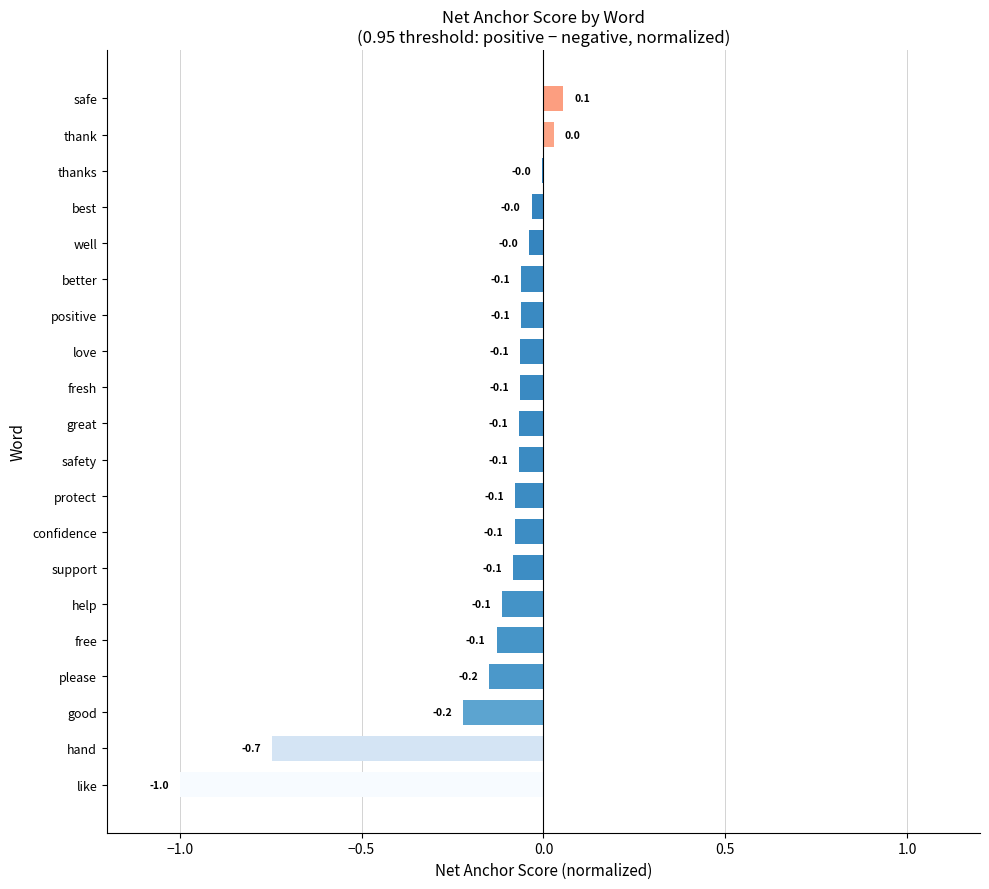

How many data points does each series have?

20